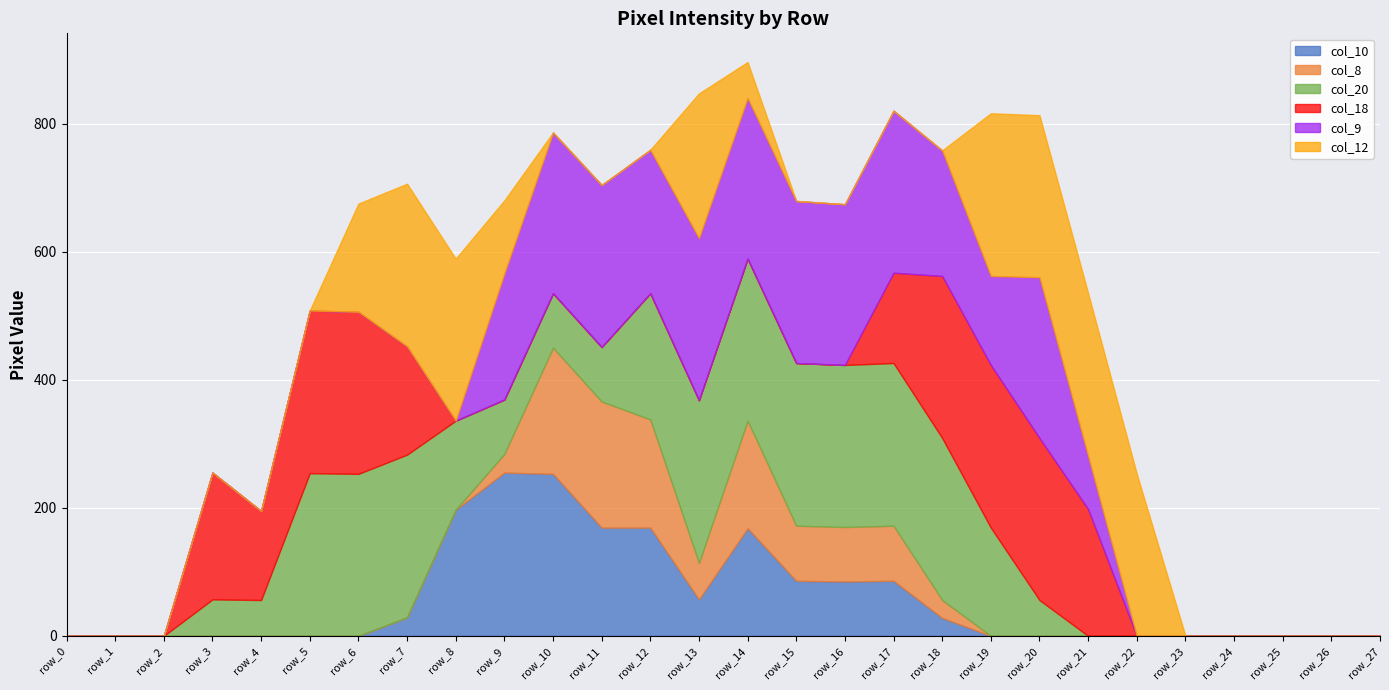

Is it true that col_18 equals 156 at row_0?

False